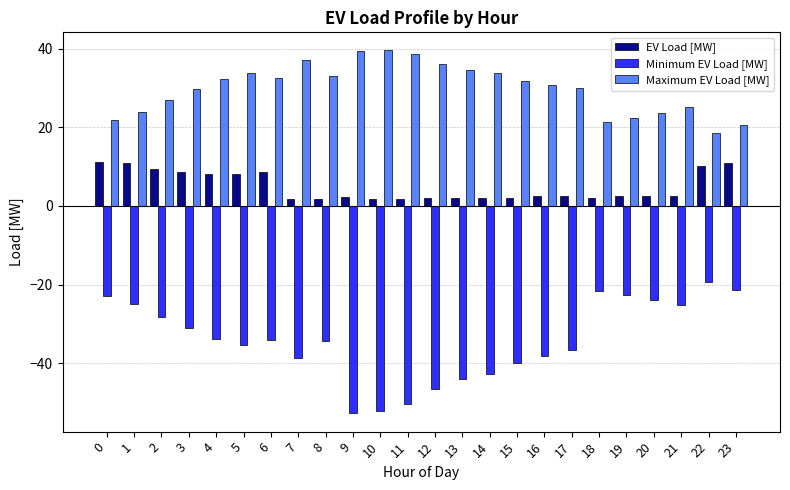

How many distinct data groups are displayed?

3